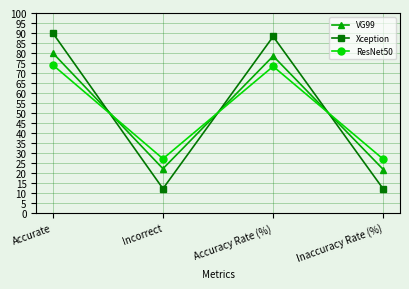

The value of Xception at Accuracy Rate (%) is 88.2. True or false?

True